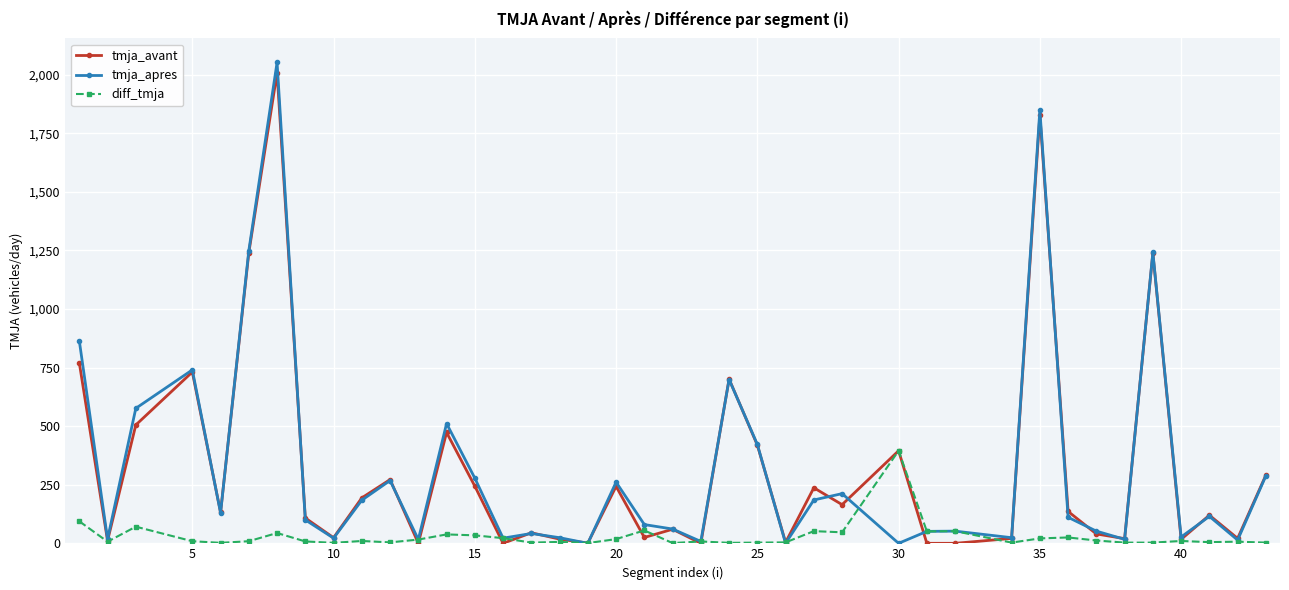

How many interior local peaks does the tmja_avant series have?

13